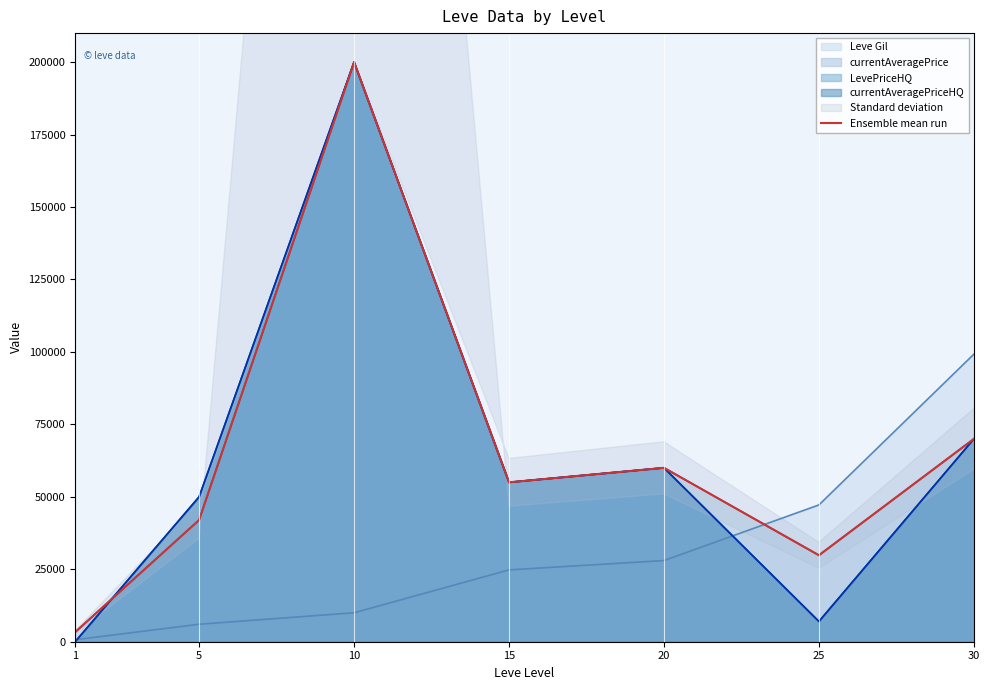

What is the difference between the second highest and minimum values?

66673